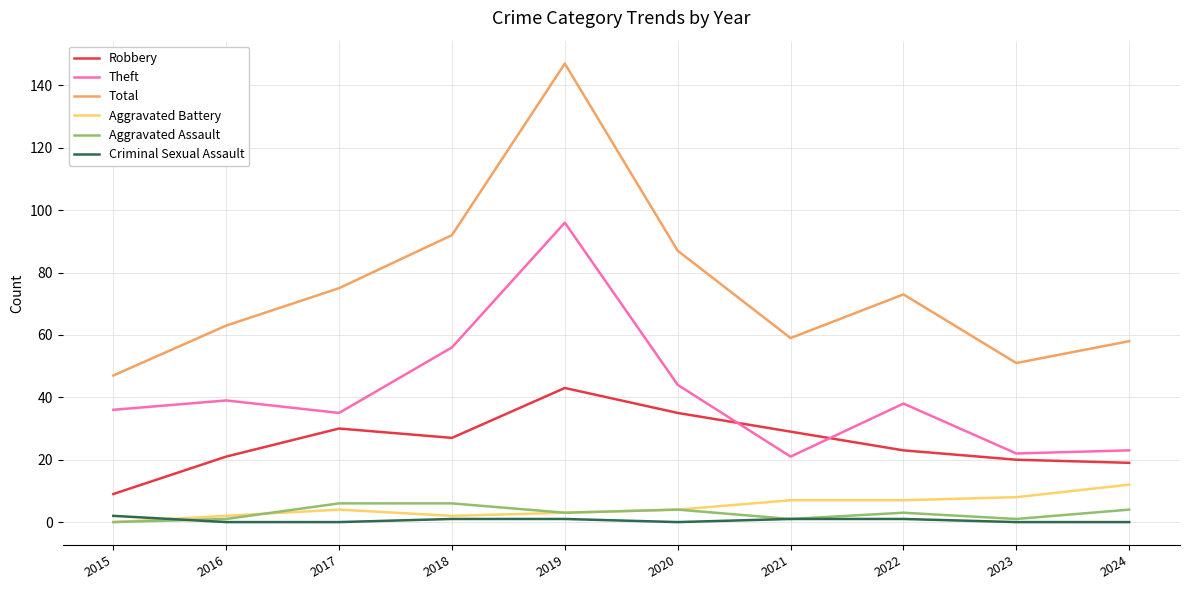

How many lines are shown in the chart?

6